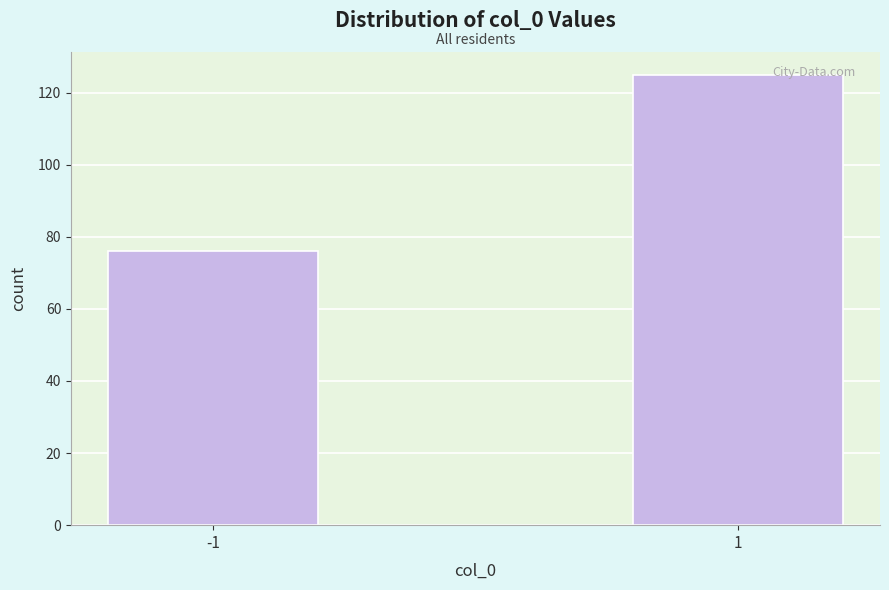

Reading left to right, what are all the values shown in this chart?

-1=76	1=125